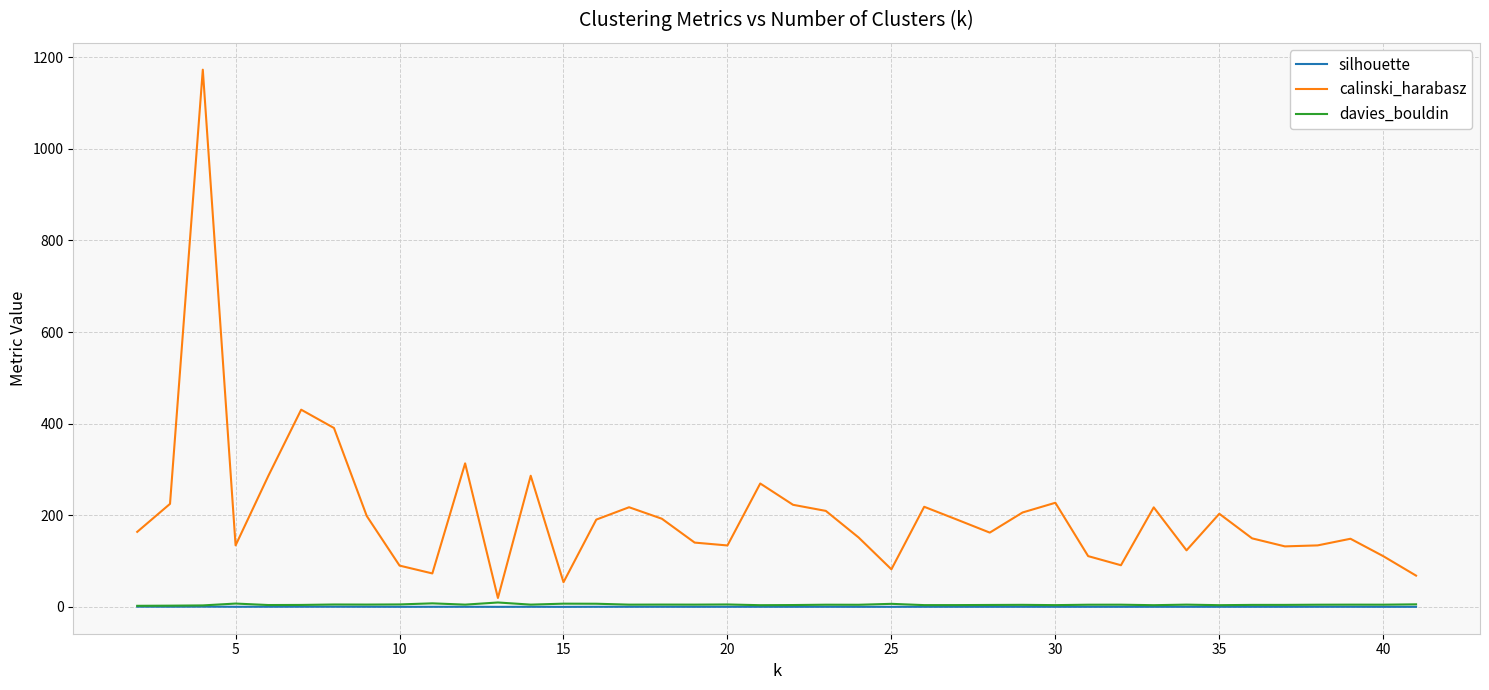

What is the maximum value shown in the chart?

1173.0